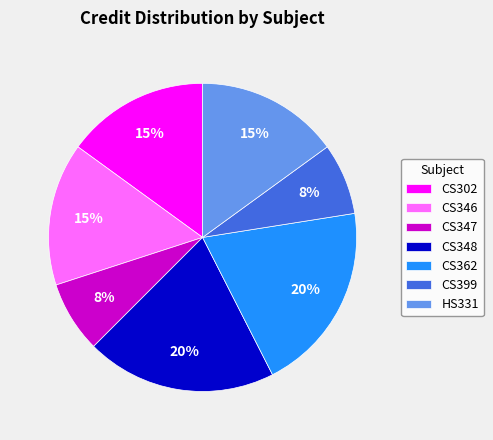

Between CS347 and HS331, which is larger?

HS331